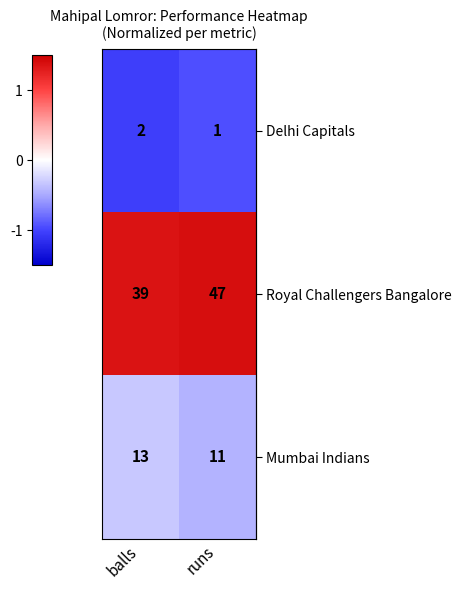

At which category is the sum across all series the highest?

runs